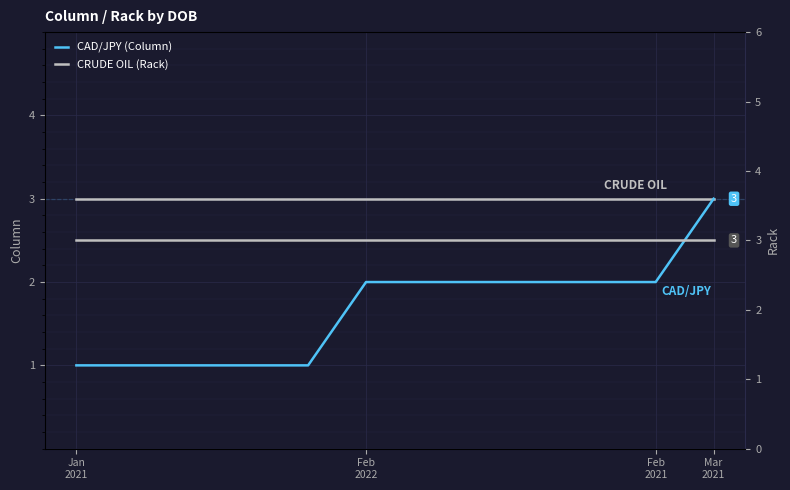

Read the CRUDE OIL (Rack) value at 8.

3